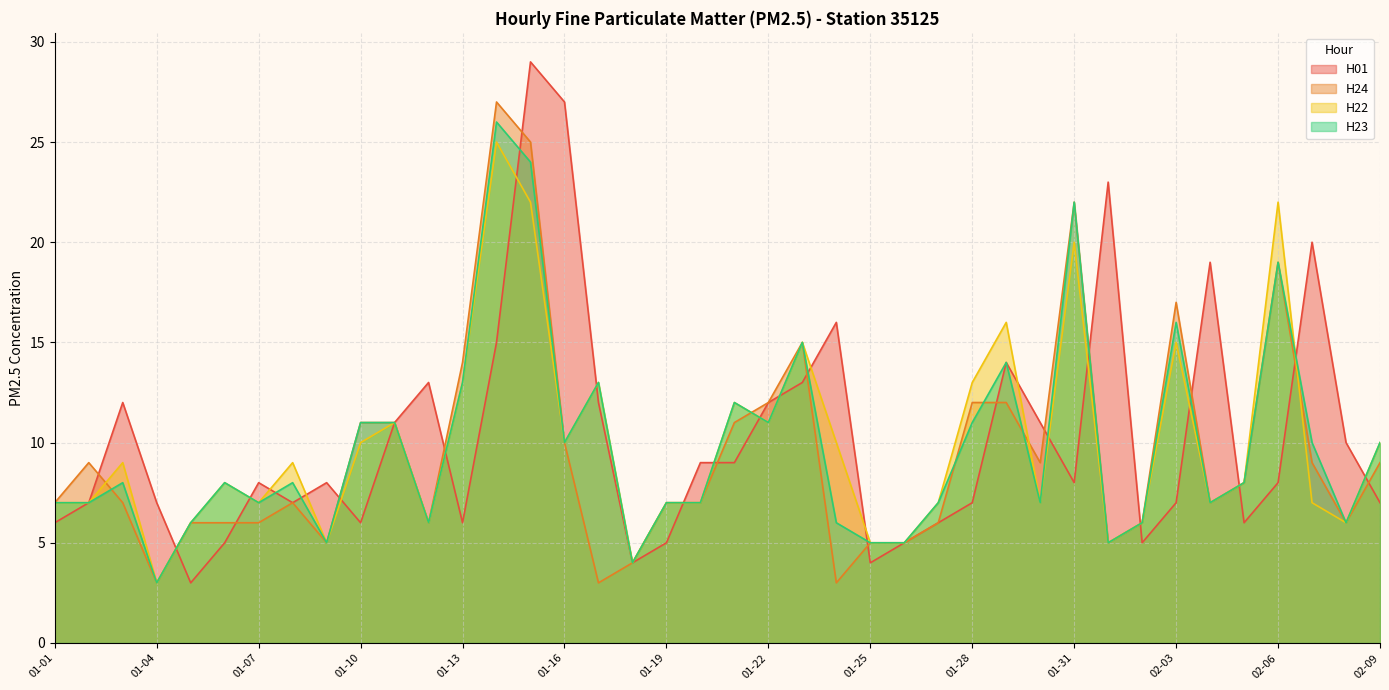

List the series in order of their peak value, lowest first.

H22, H23, H24, H01